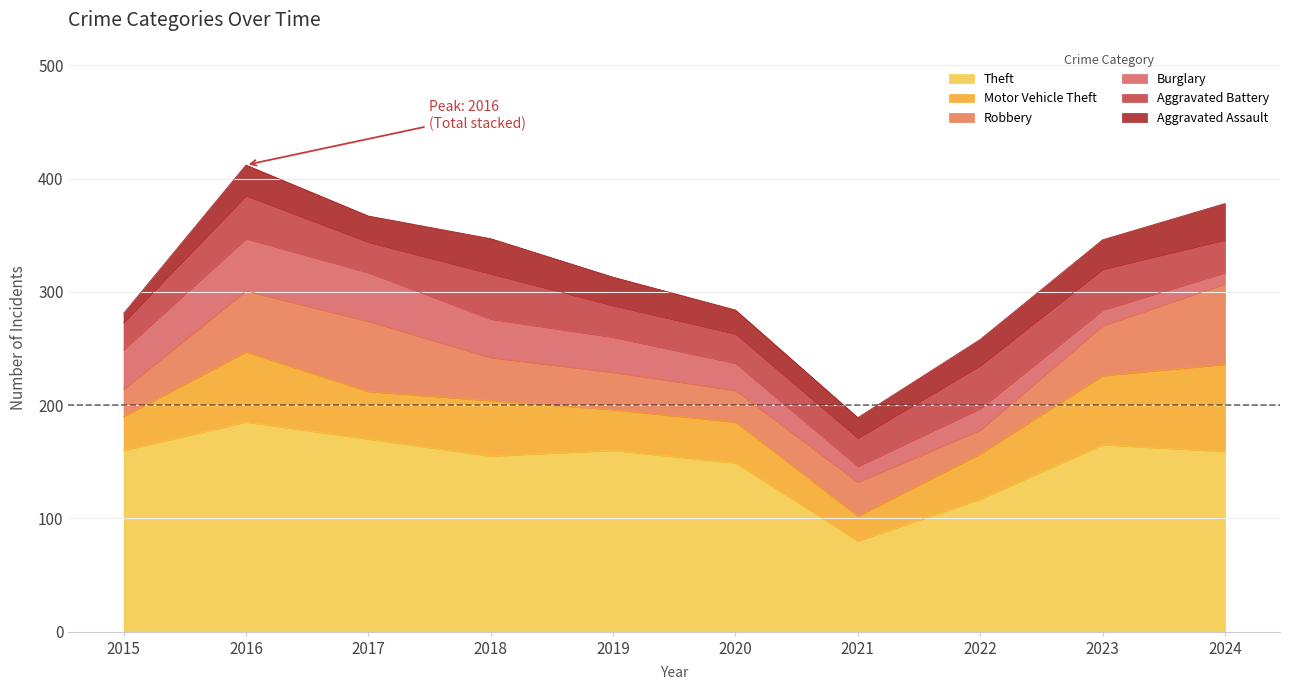

What is the sum of the Aggravated Assault values at 2020 and 2017?

44